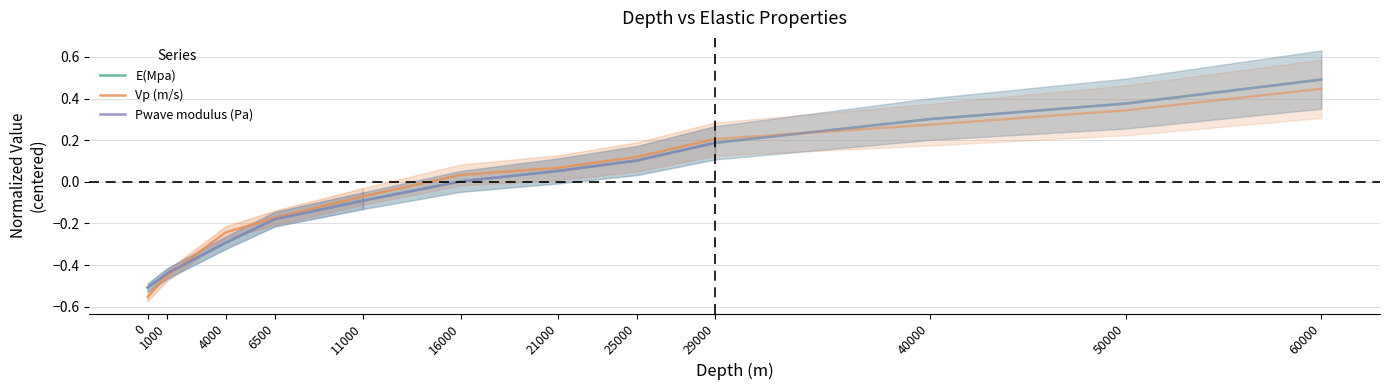

True or false: Vp (m/s) has a value of -0.2 at 0.

False